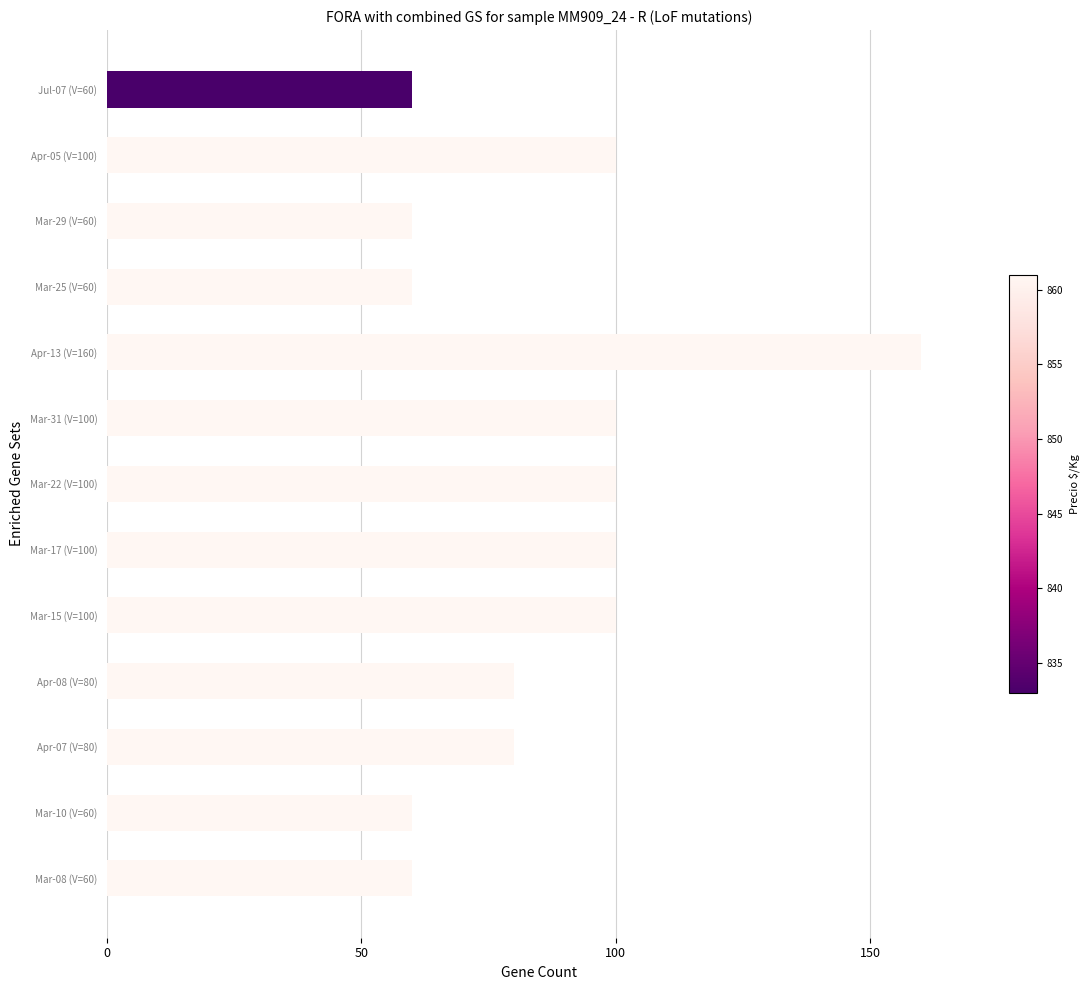

Reading top to bottom, what are all the values shown in this chart?

60	100	60	60	160	100	100	100	100	80	80	60	60